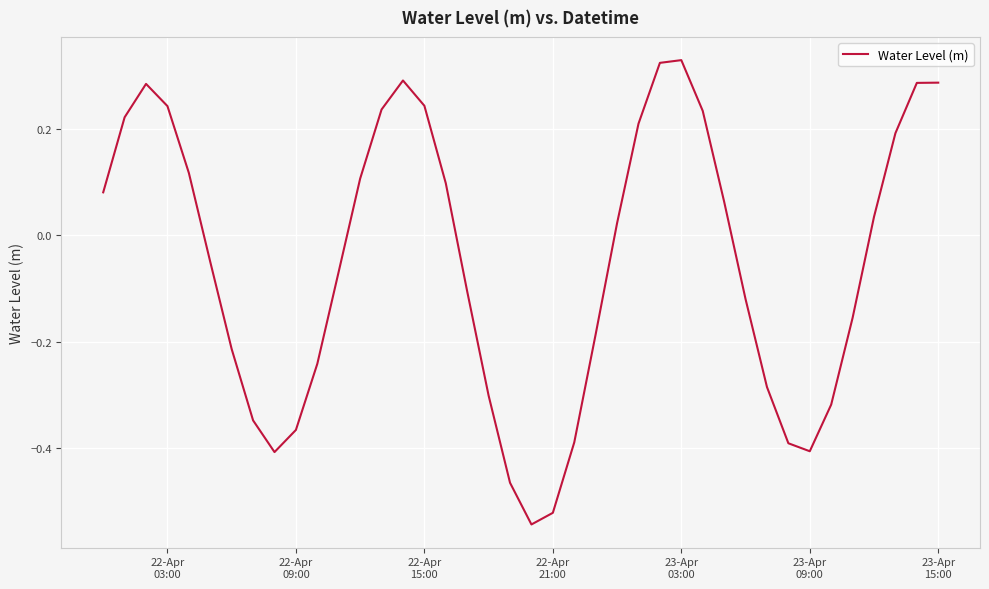

What is the difference between the maximum and minimum values?

0.9